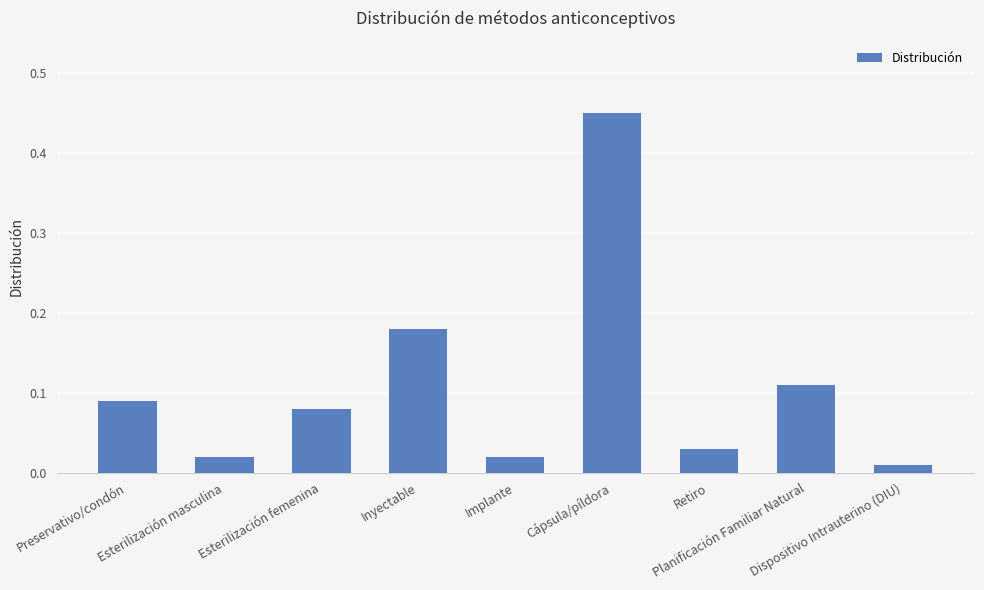

Which label corresponds to the largest value in the chart?

Cápsula/píldora